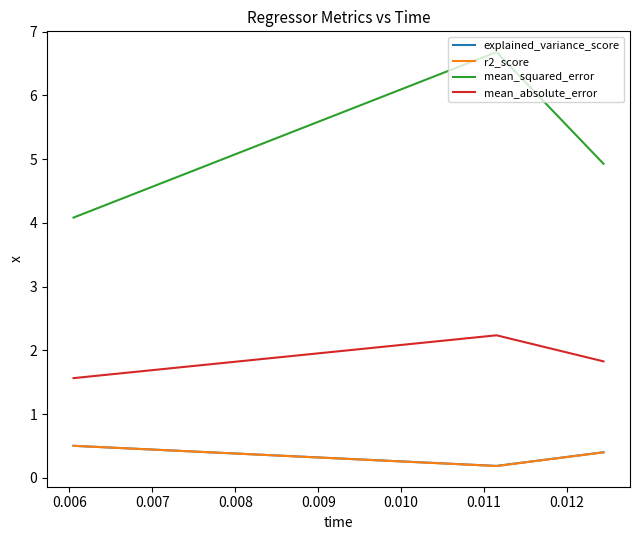

Which series has the widest spread of values?

mean_squared_error